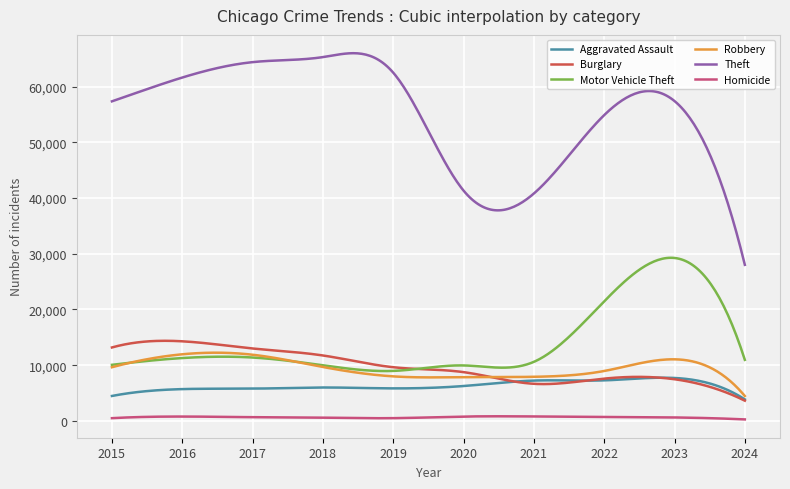

What is the difference between the maximum and second lowest values in the Homicide series?

543.3